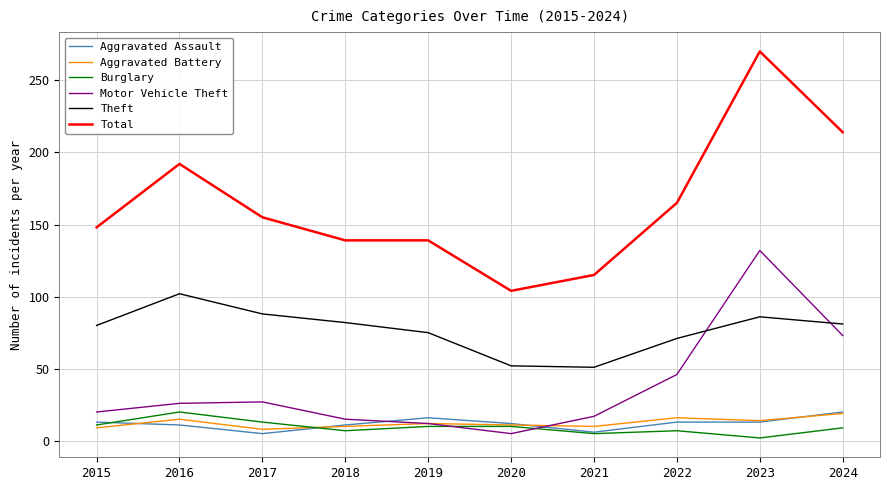

Which series has the largest total across all categories?

Total